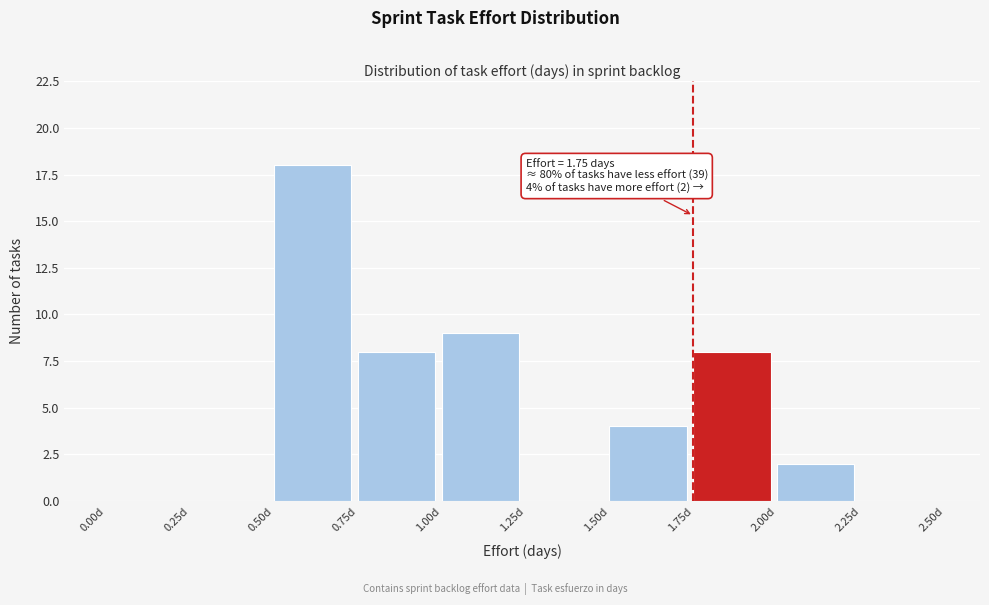

Which range on the x-axis has the tallest bar?

0.50 to 0.75